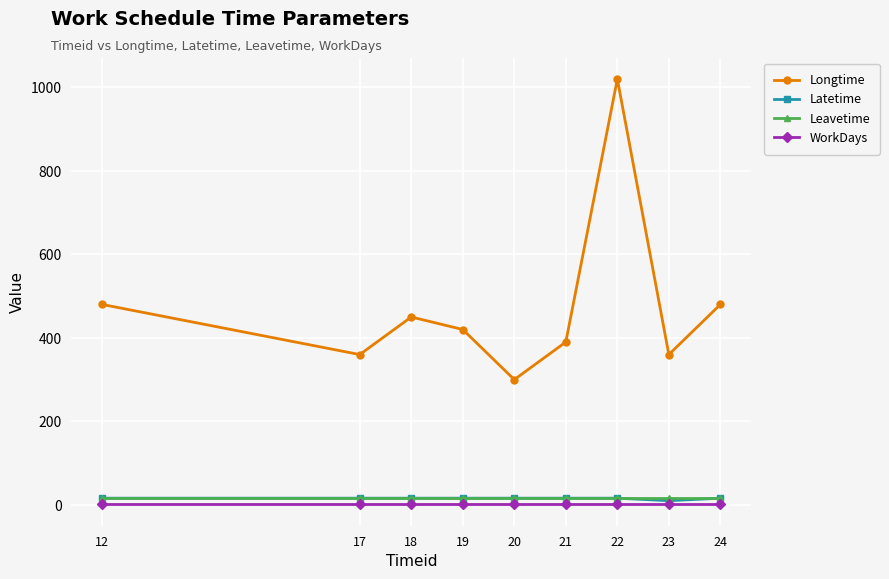

What is the greatest value displayed?

1020